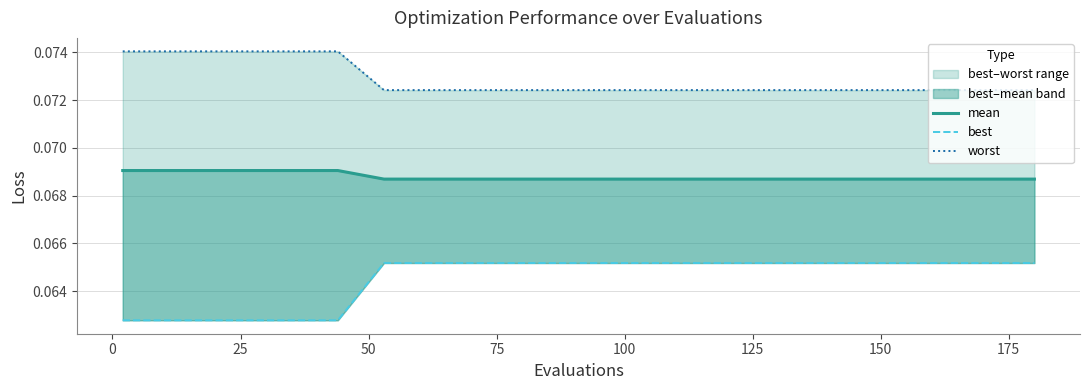

True or false: best and worst cross at least once.

False